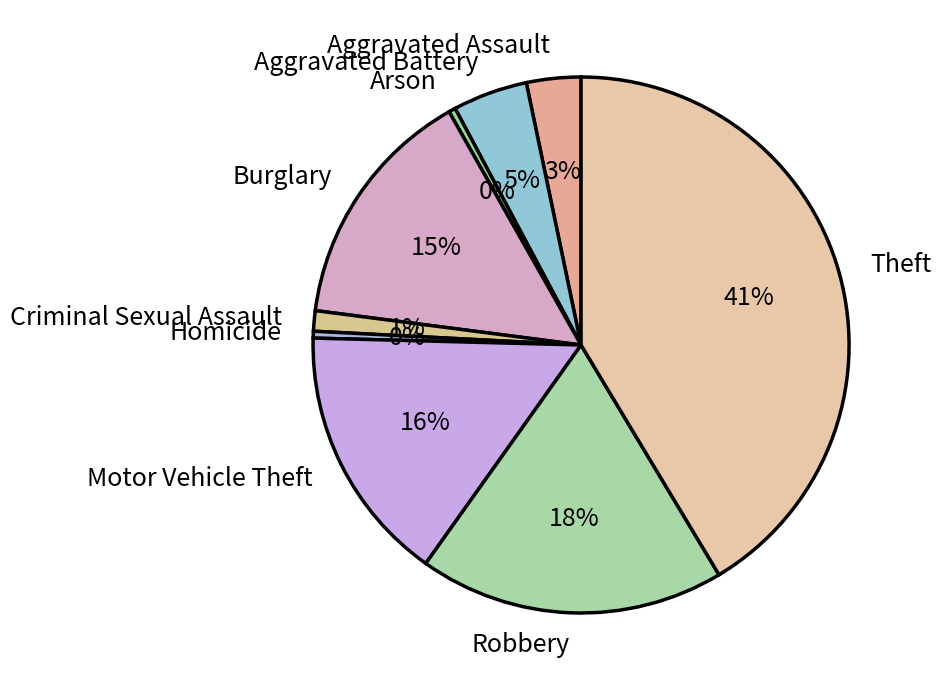

Is it true that Burglary is 15% of the pie?

True